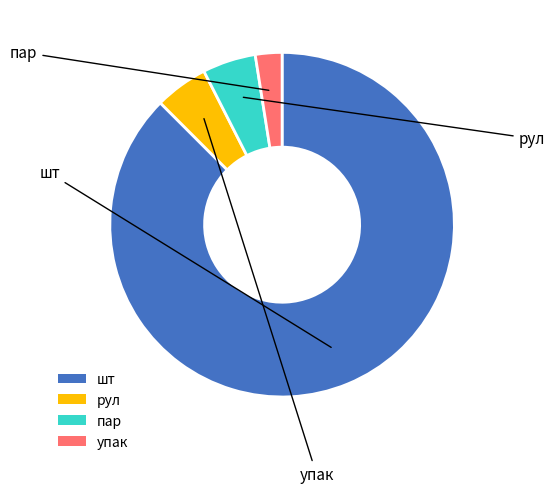

Approximately how many times larger is the value at рул compared to шт?

0.1